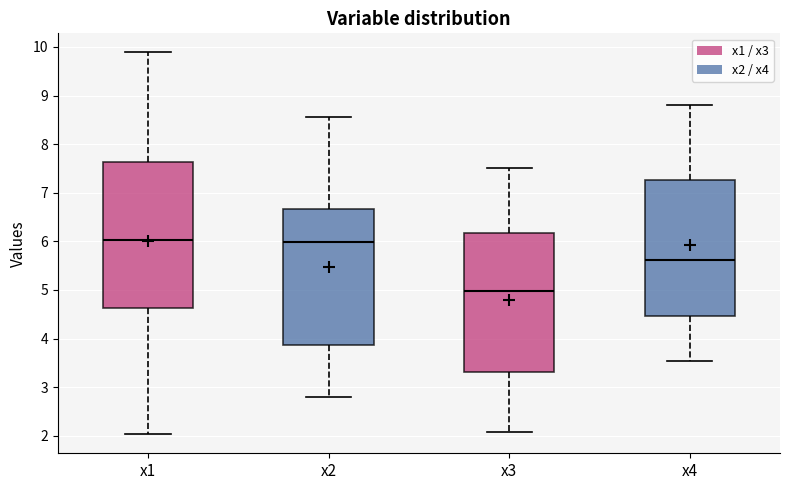

Comparing the boxes themselves (not the whiskers), which one is the tallest?

x1